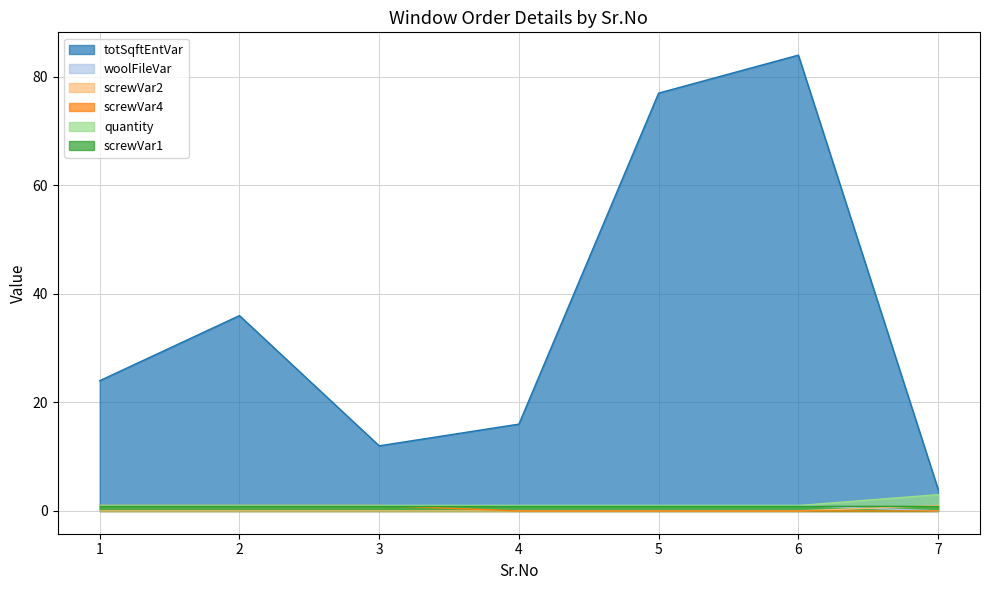

Count the number of data series in this chart.

6